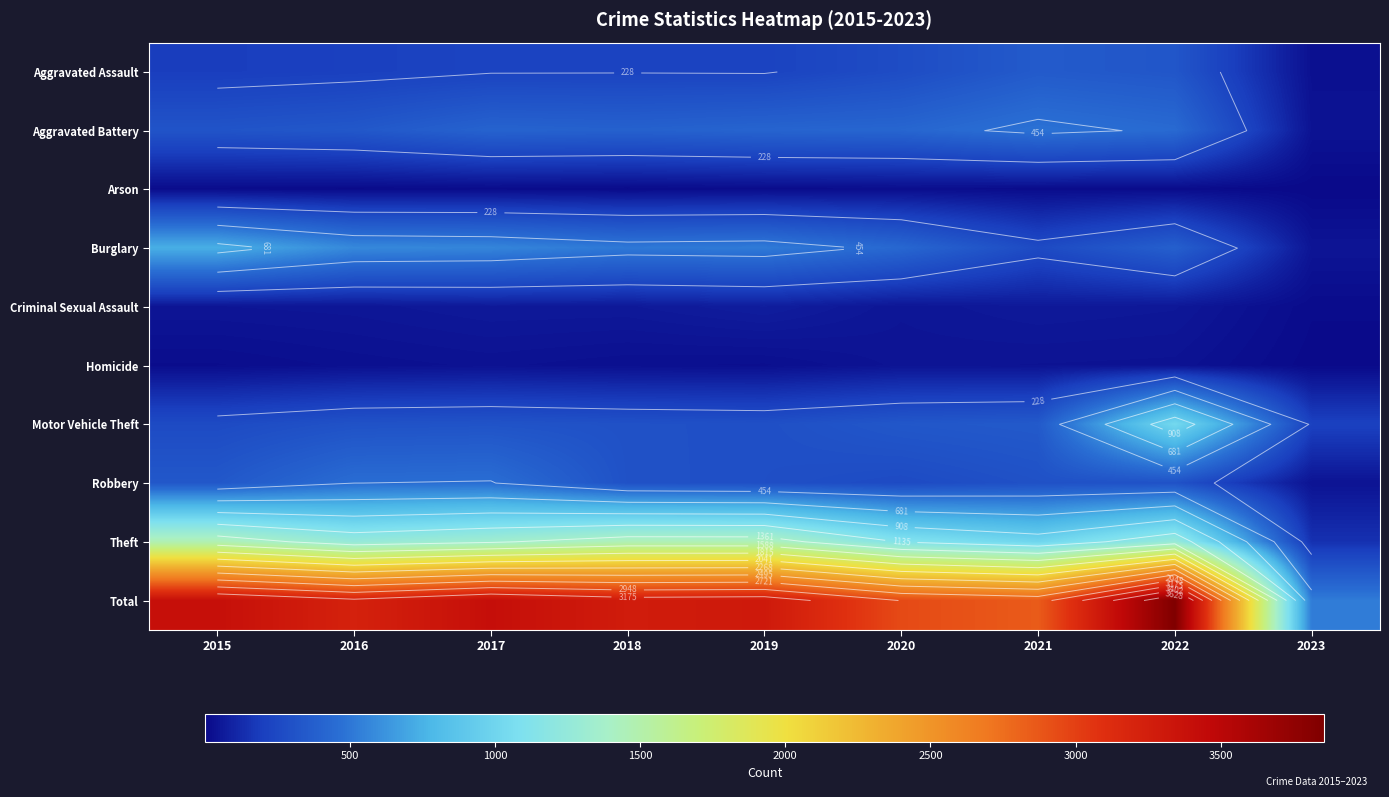

What is the sum of the Homicide values at 2023 and 2017?

37